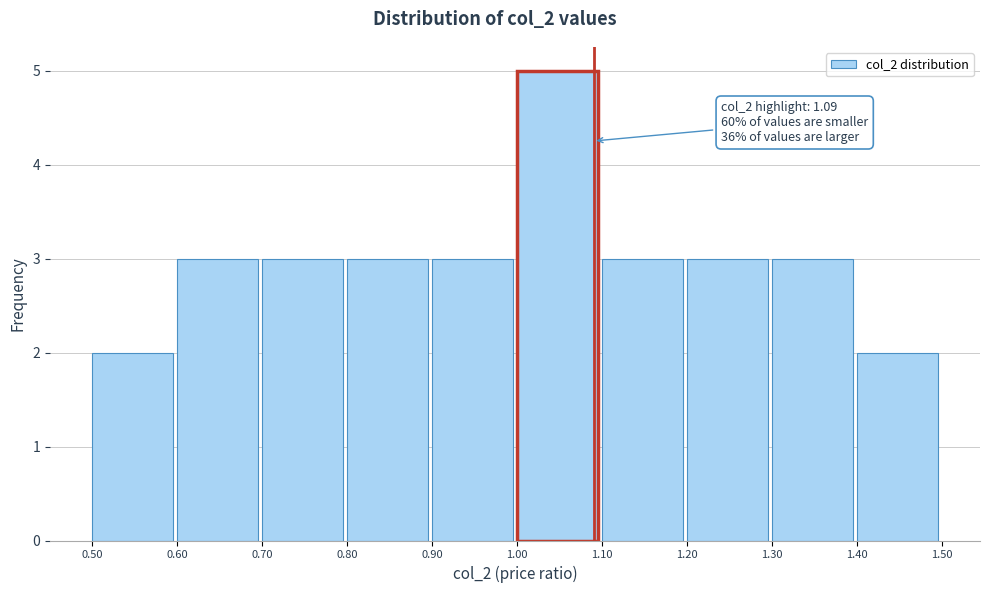

Over which range of the x-axis is the bar tallest?

1.00 to 1.10